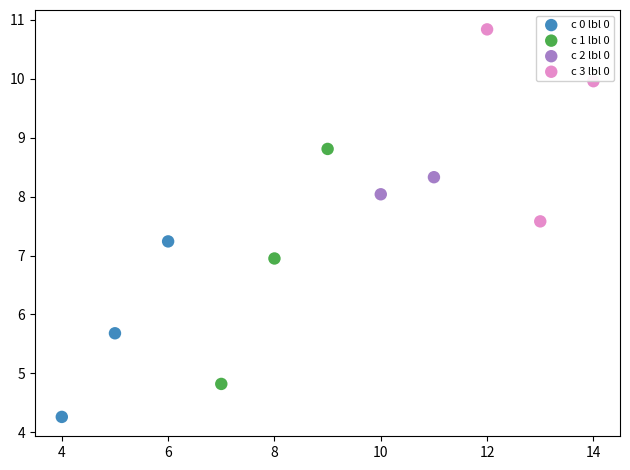

What are all the series names shown in the legend?

c 0 lbl 0, c 1 lbl 0, c 2 lbl 0, c 3 lbl 0